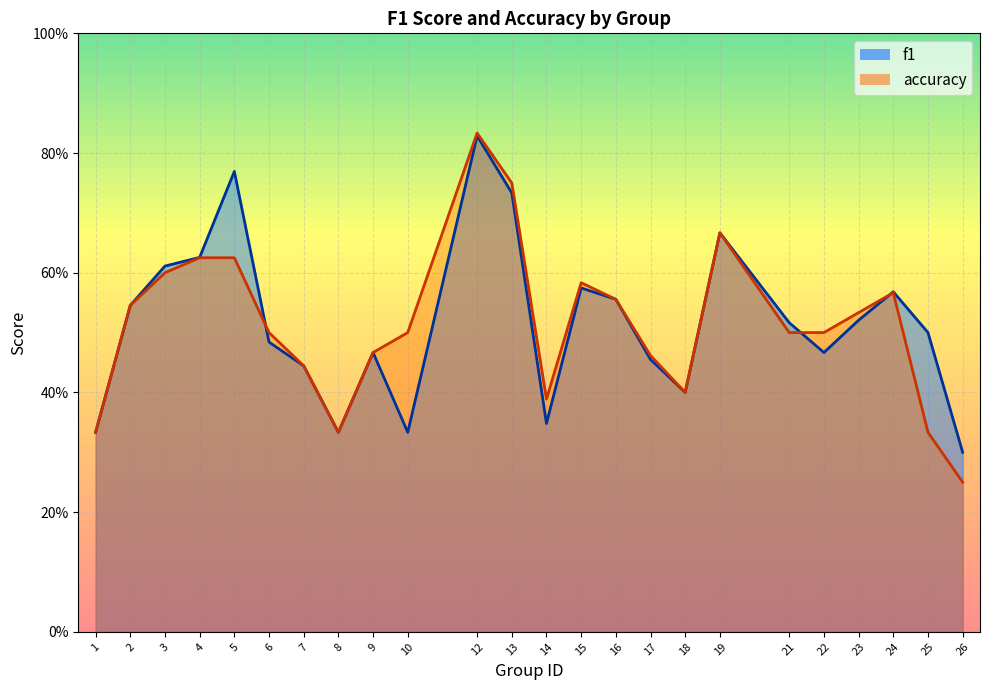

At which category does accuracy reach its first local valley?

8